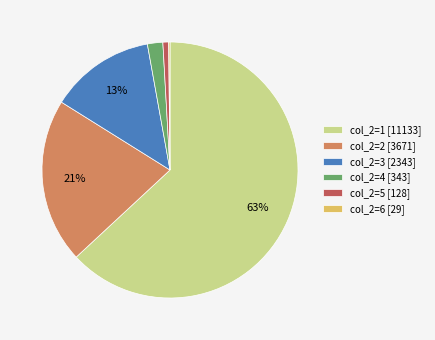

Is the sum of col_2=1 [11133] and col_2=3 [2343] greater than half?

Yes